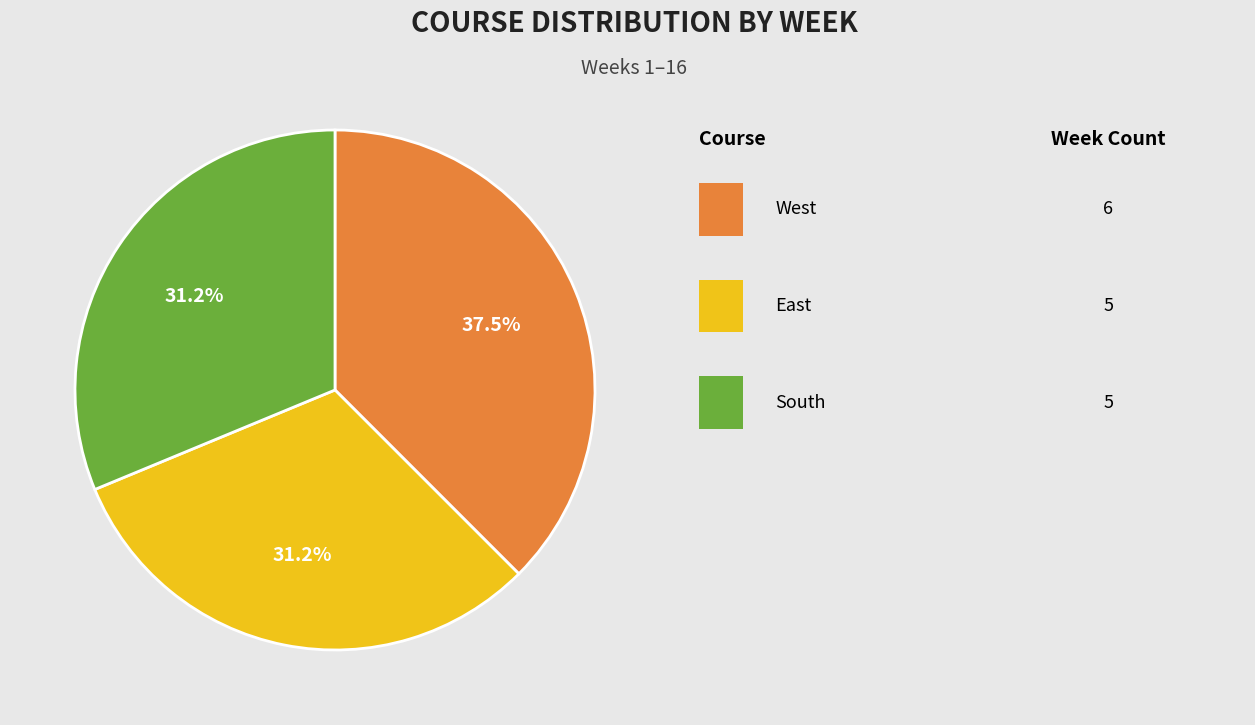

How many slices are in this pie chart?

3